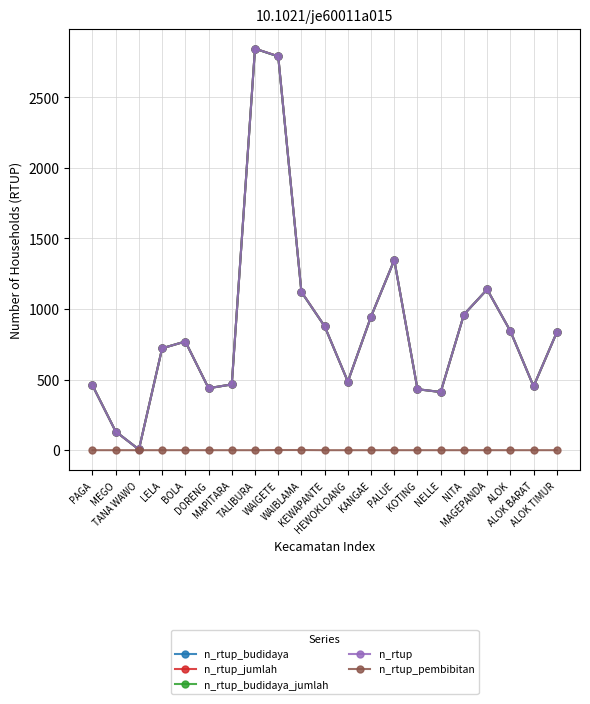

What is the highest value of the n_rtup series?

2845